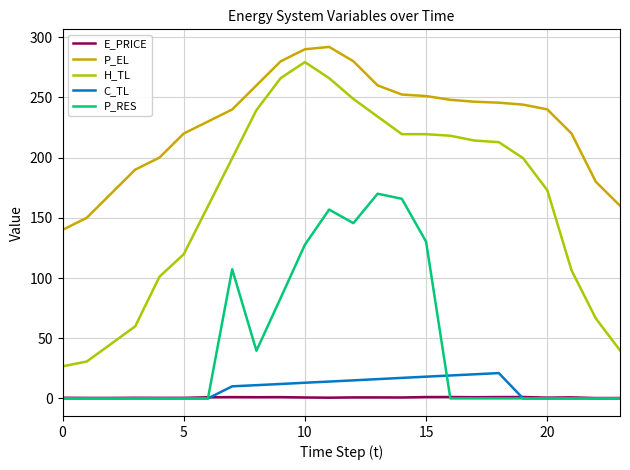

Which series has the largest range (max minus min)?

H_TL